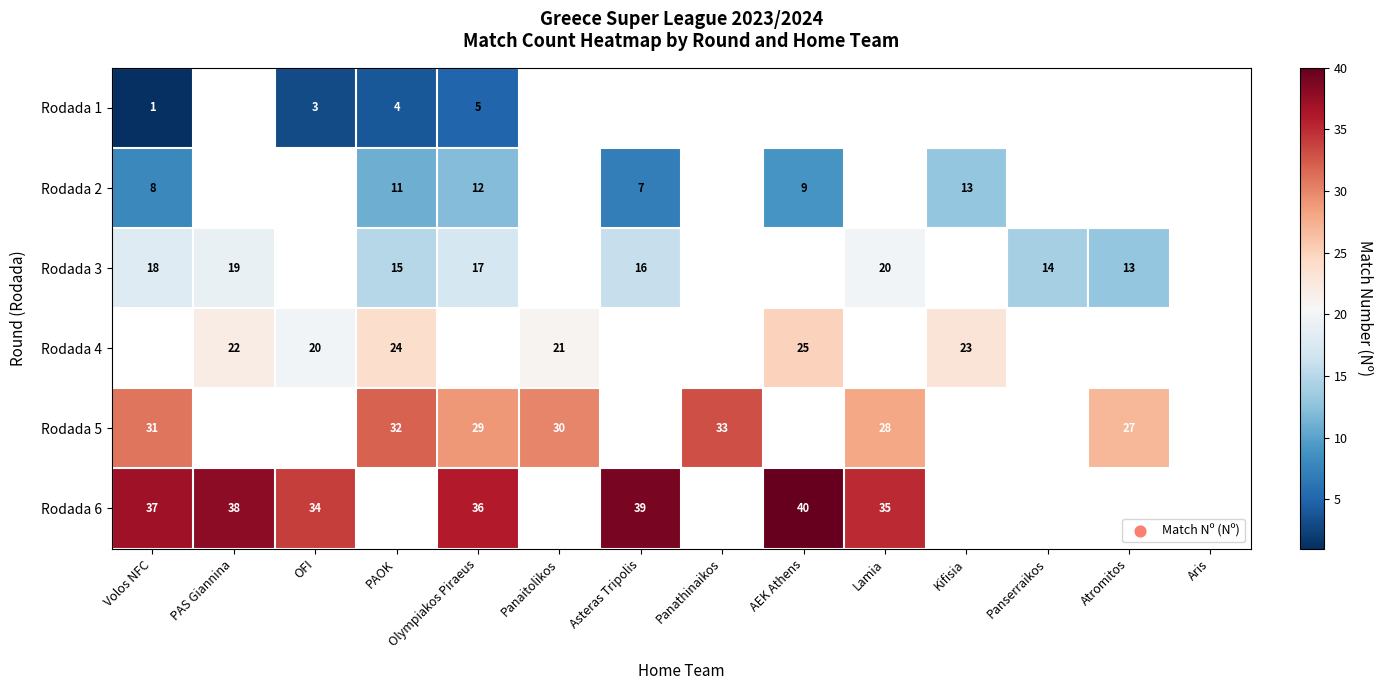

At how many categories does at least one series exceed 22?

12